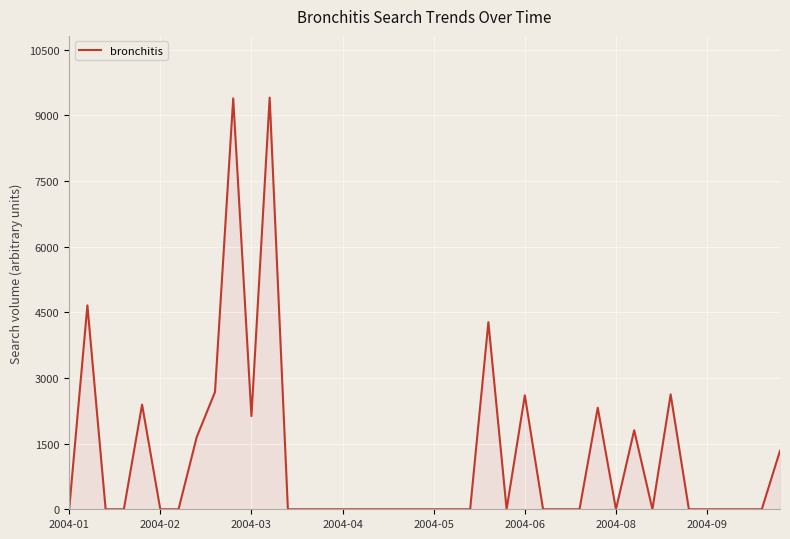

What is the greatest value displayed?

9407.6